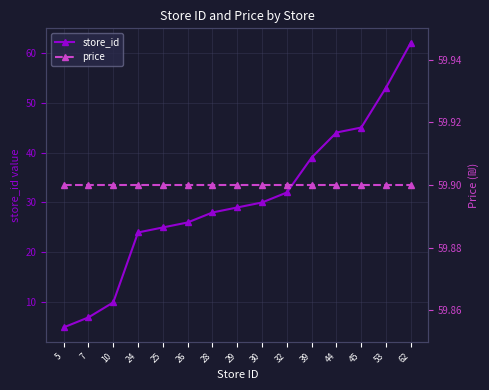

True or false: store_id has a value of 44.3 at 26.

False